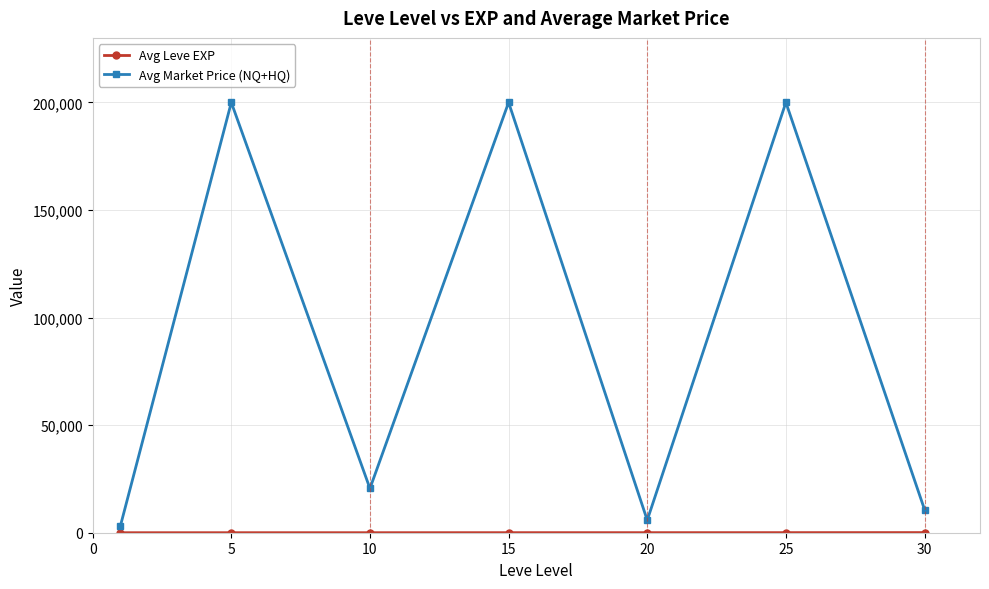

What is the average value of the Avg Market Price (NQ+HQ) series?

91471.3